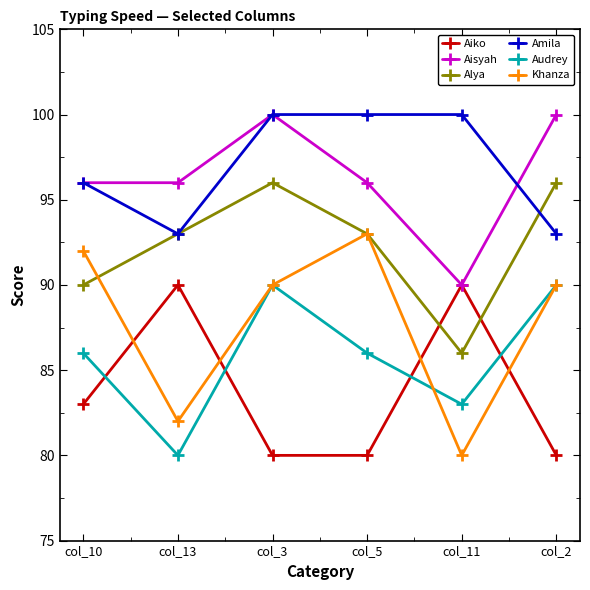

What is the maximum value shown in the chart?

100